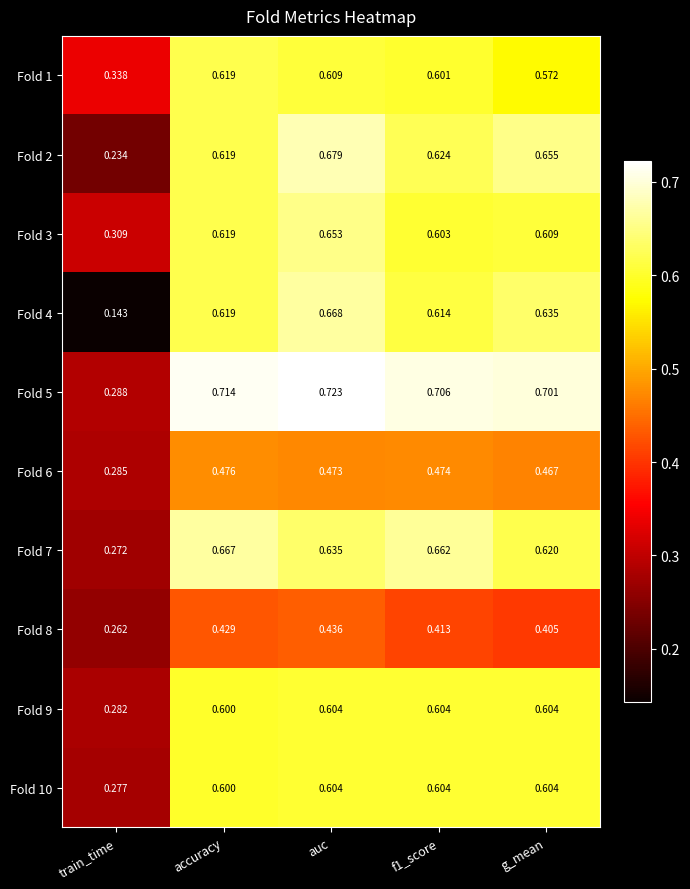

Which category has the lowest value in the Fold 7 series?

train_time